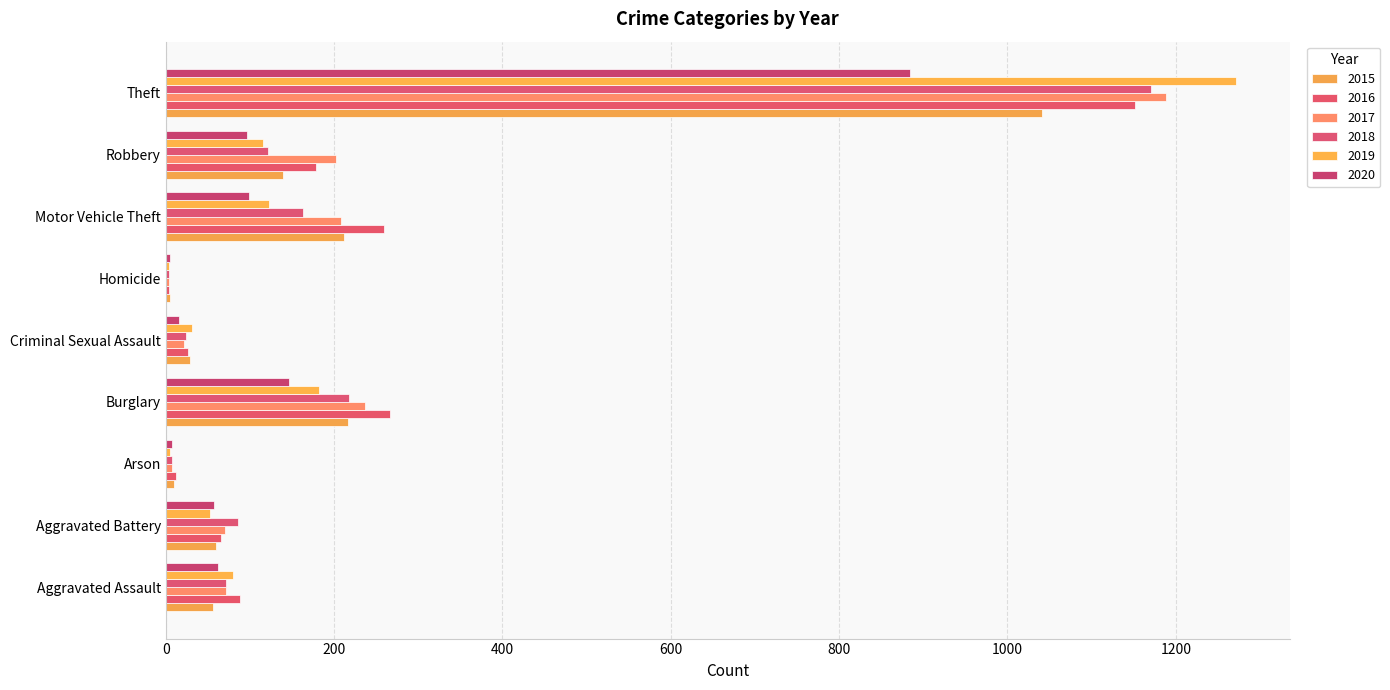

How many series are shown in this chart?

6